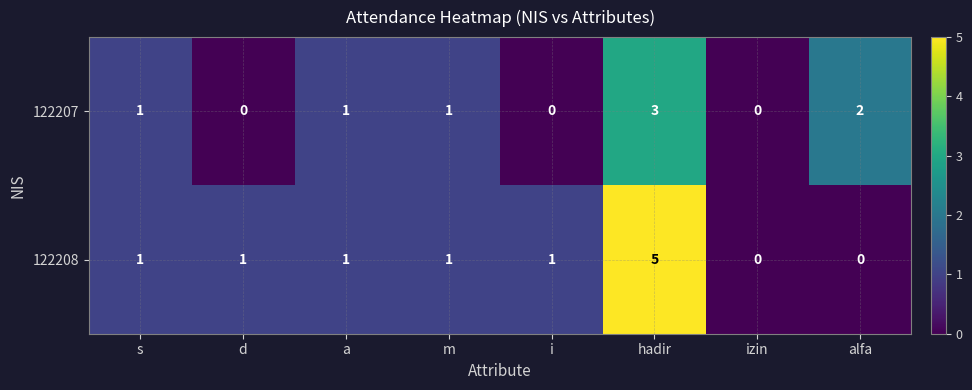

What is the difference between the maximum and minimum values in the 122208 series?

5